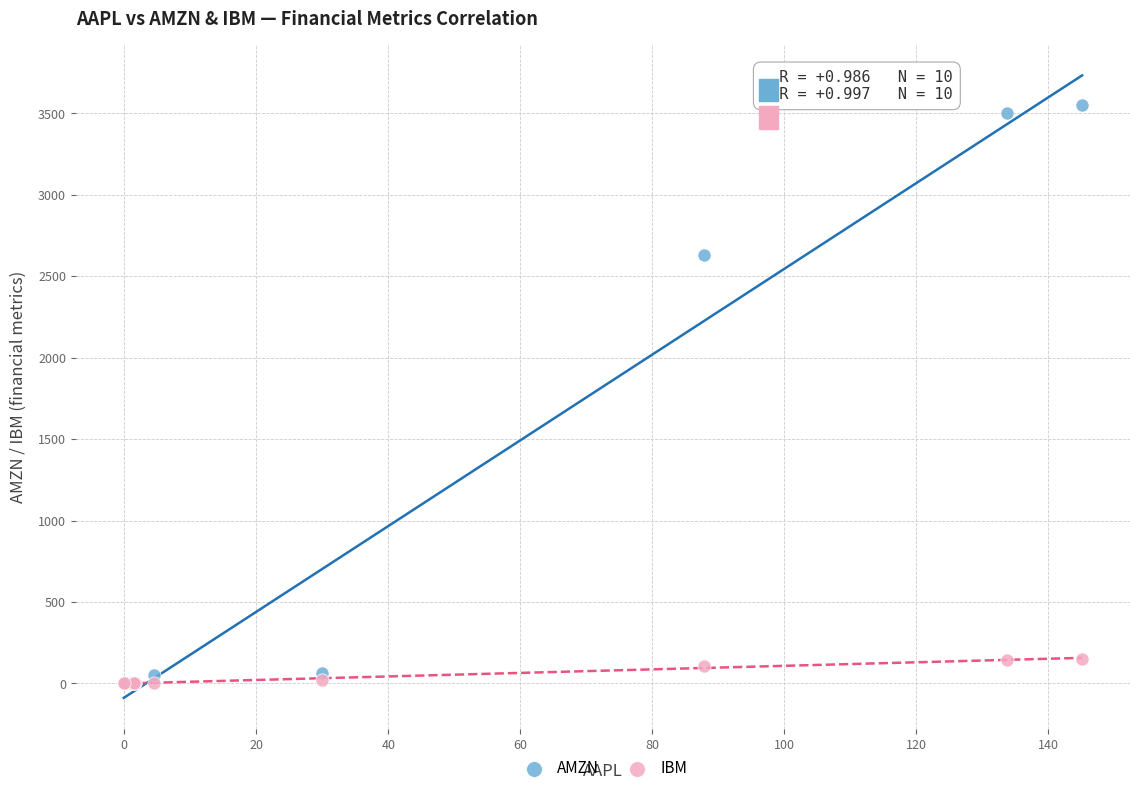

Across all series, what Y value is closest to 1776?

2630.1